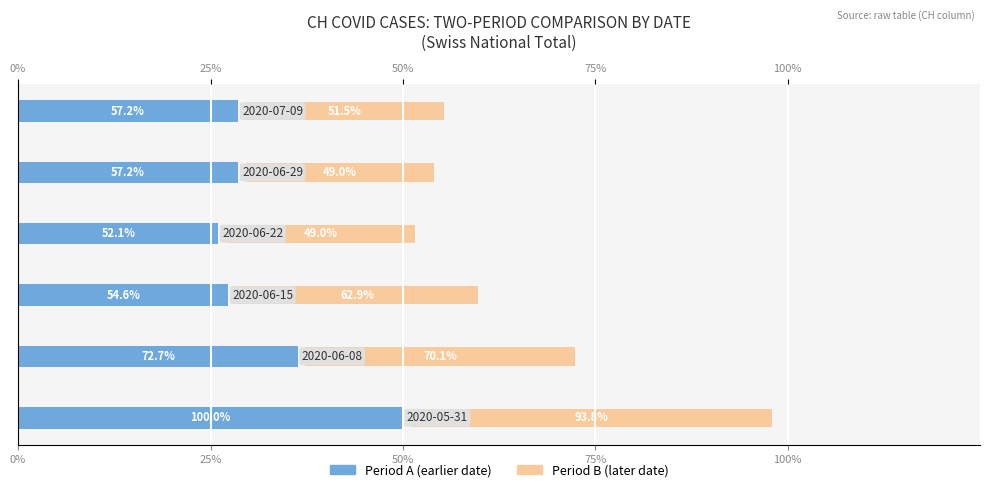

Does the chart contain stacked bars?

No